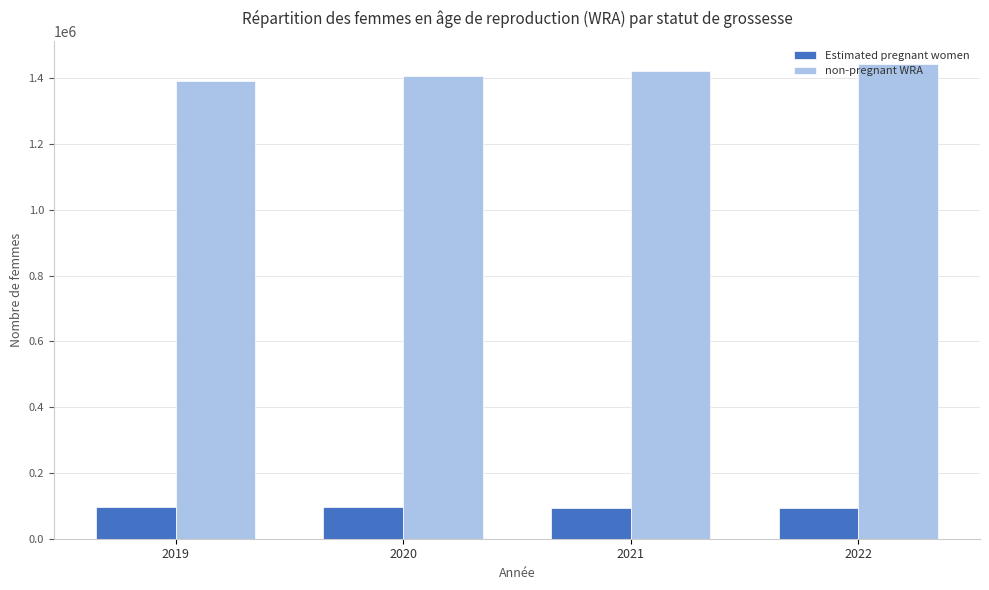

The non-pregnant WRA series shows 1442586.6 at 2022. True or false?

True